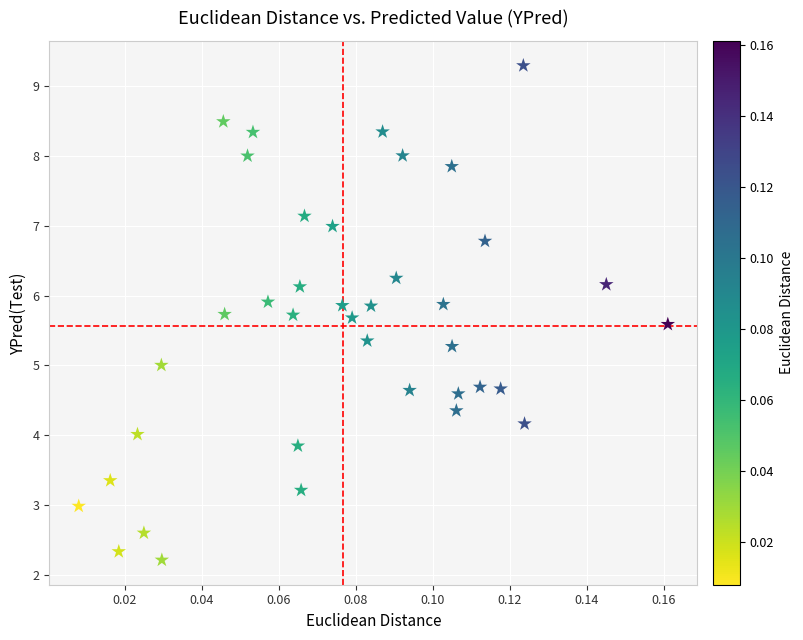

What is the range of Y values (max minus min)?

7.1